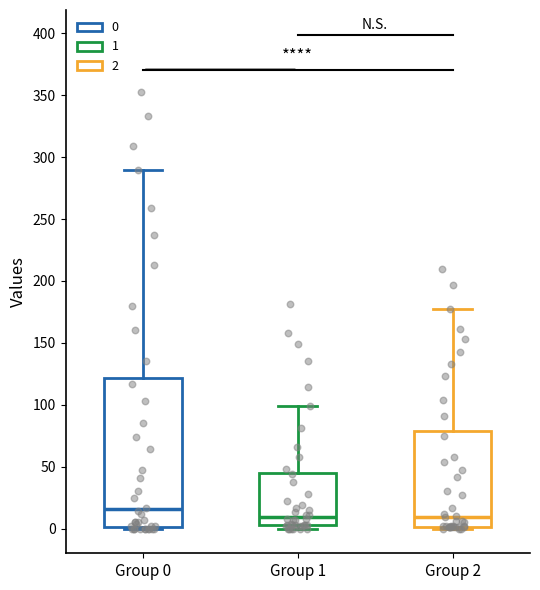

Comparing the boxes themselves (not the whiskers), which one is the tallest?

Group 0